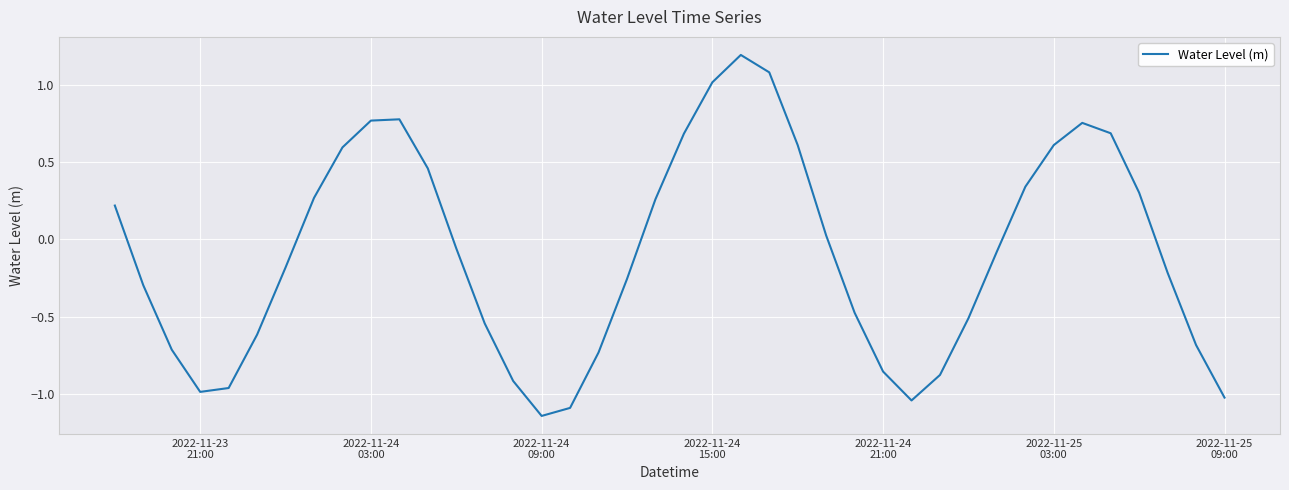

What is the maximum value shown in the chart?

1.2